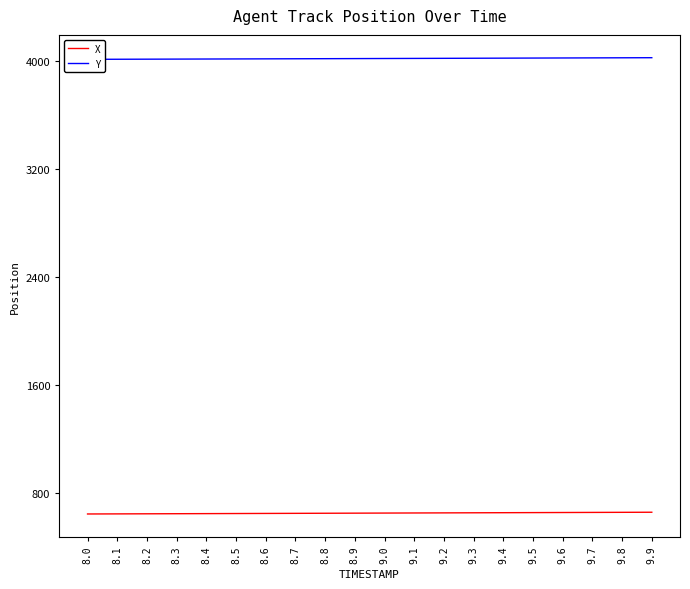

Rank the series by their maximum value, from lowest to highest.

X, Y